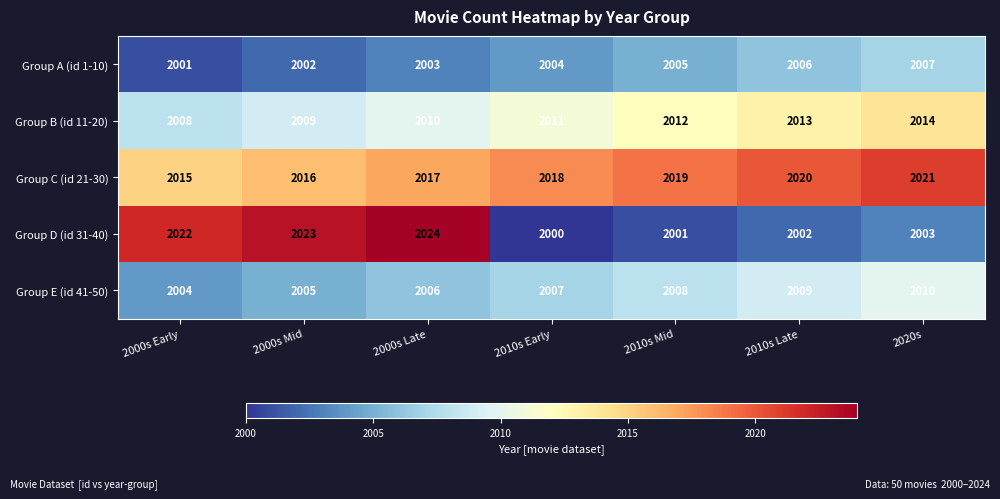

Which series changed the most between 2000s Mid and 2020s?

Group D (id 31-40)